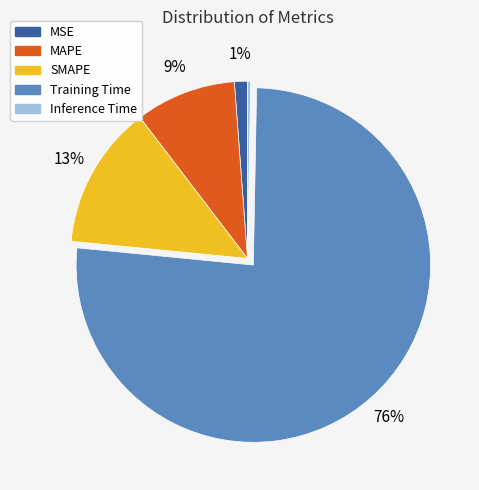

Is the sum of Inference Time and MAPE greater than half?

No